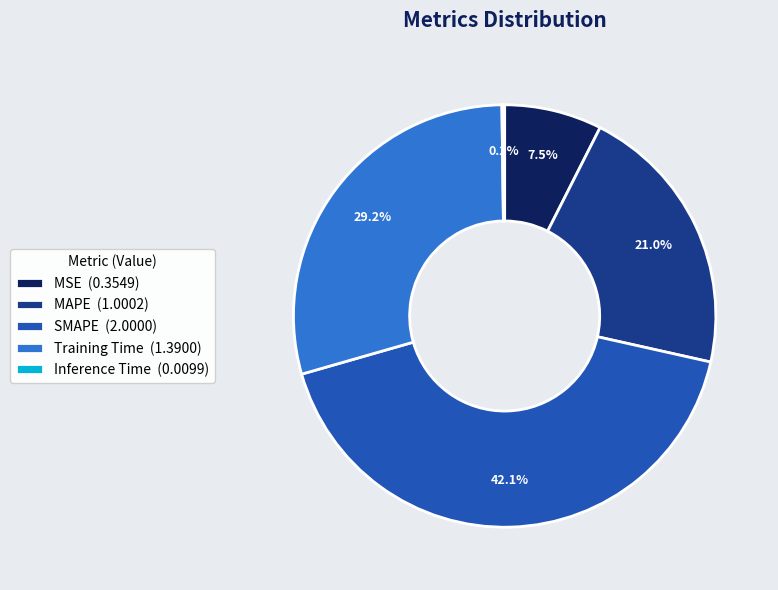

What is the total percentage of MSE (0.3549) and Training Time (1.3900)?

36.7%